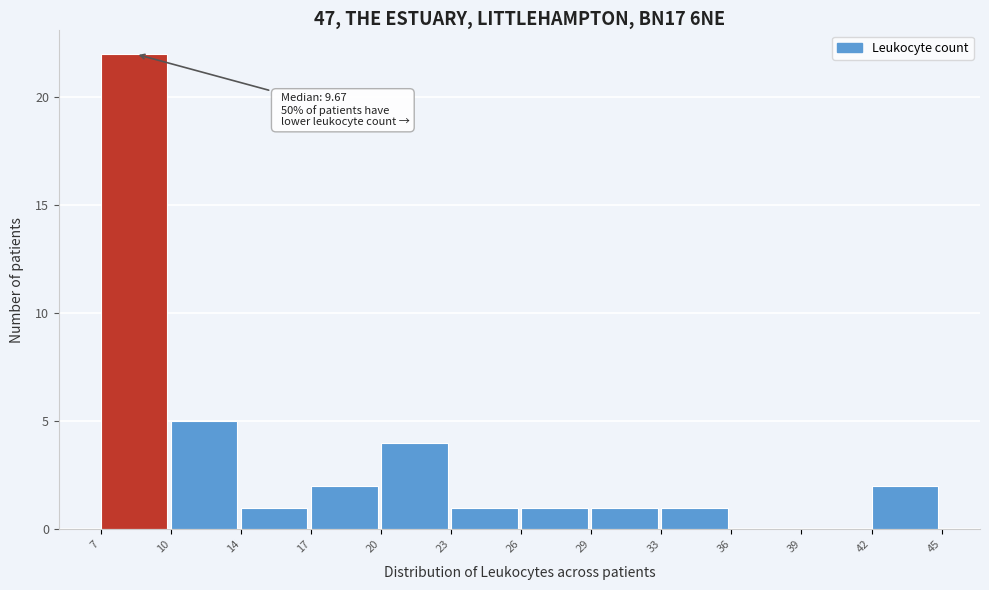

Reading left to right, extract all data points from this chart.

7=22	10=5	14=1	17=2	20=4	23=1	26=1	29=1	33=1	36=0	39=0	42=2